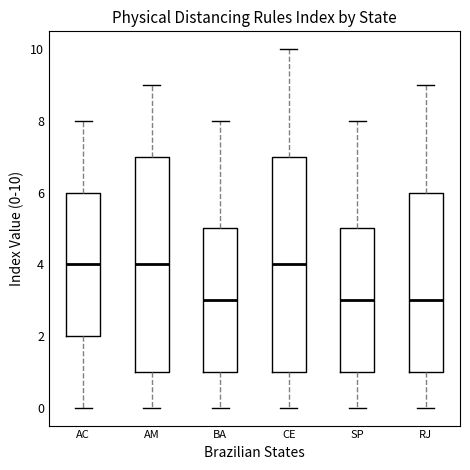

Where does the upper whisker of the box for CE end on the y-axis? The values are not printed on the chart, so give them approximately, as read against the axis.

10